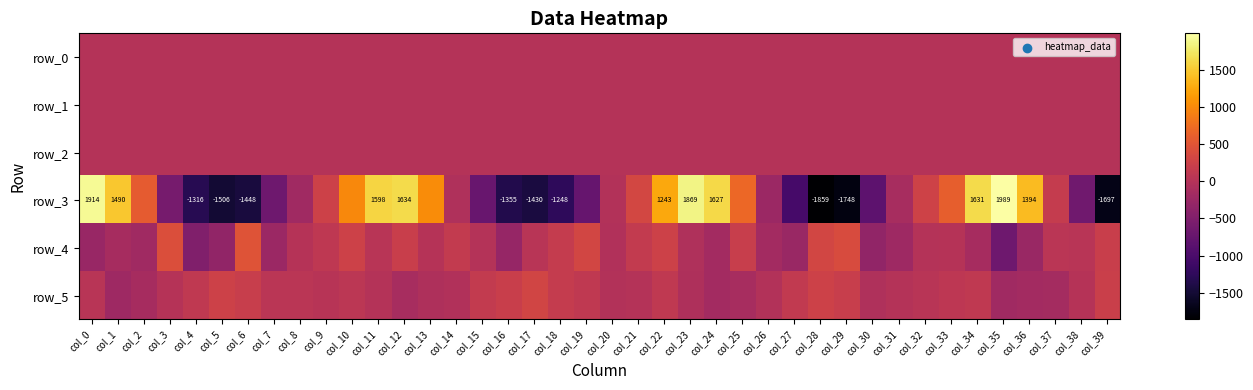

What is the lowest value of the row_3 series?

-1859.5